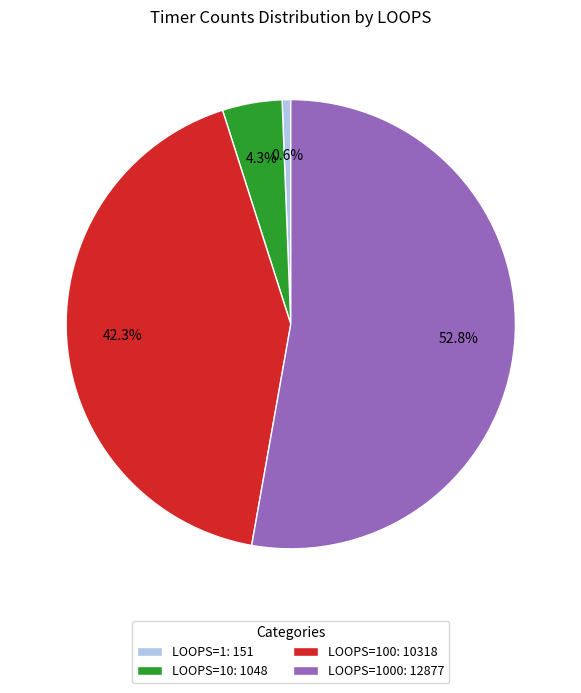

What is the ratio of the value at LOOPS=1000: 12877 to the value at LOOPS=100: 10318?

1.2